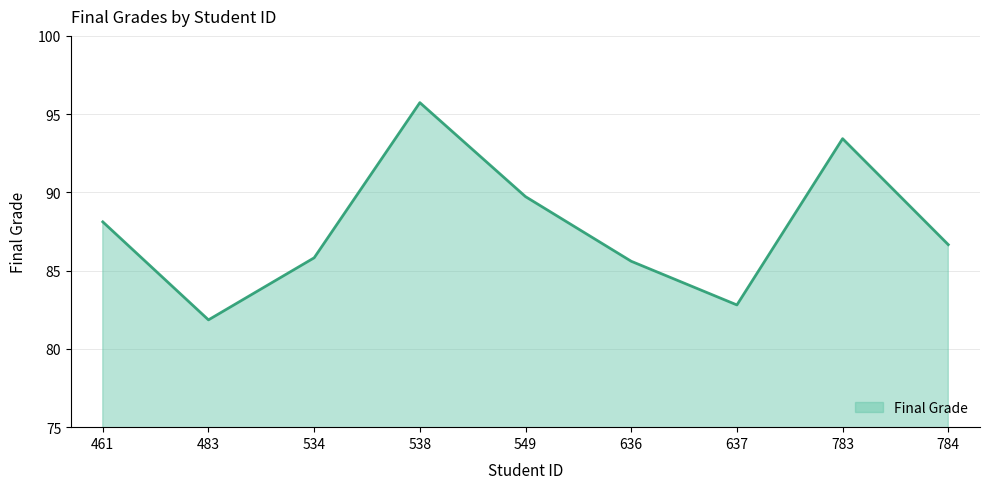

True or false: the data shows 139.8 at 636.

False